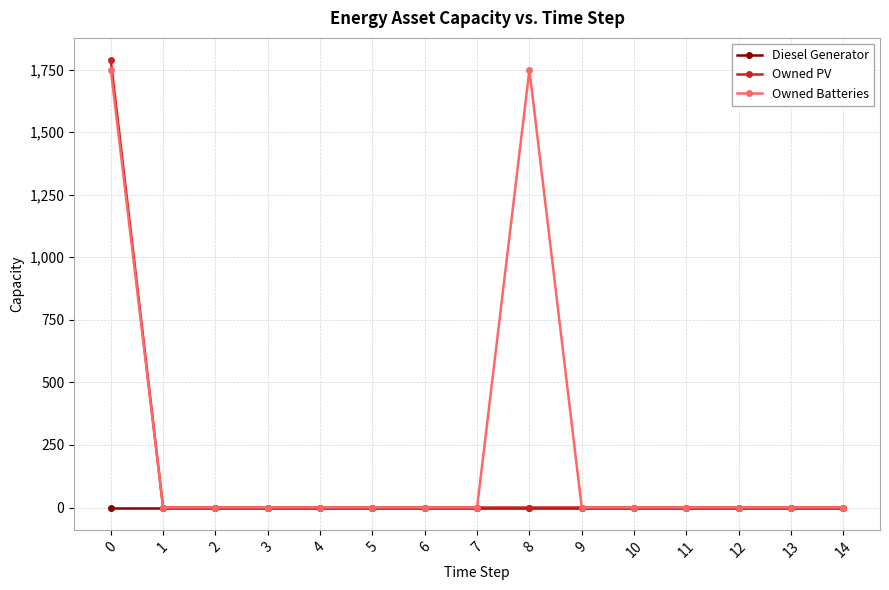

Which series has the widest spread of values?

Owned PV